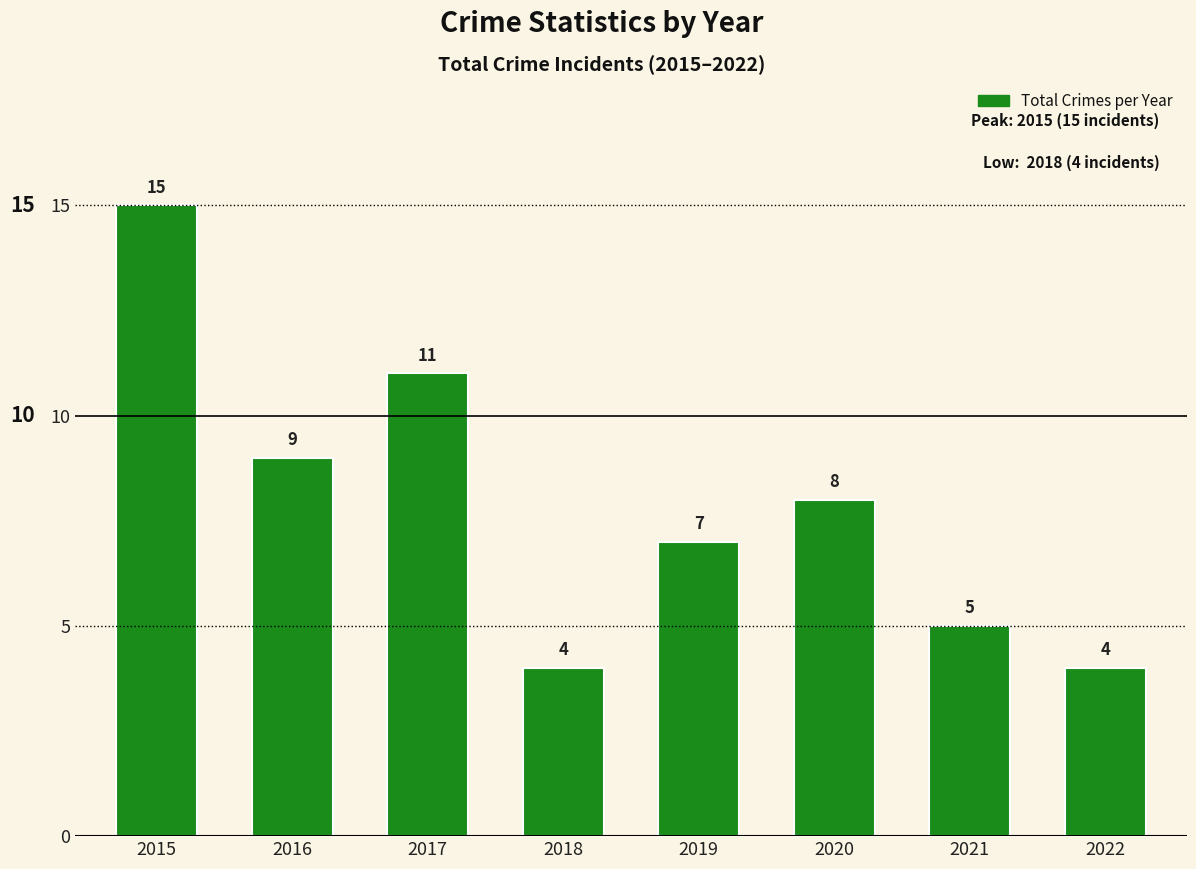

Which category has the highest value across all series?

2015